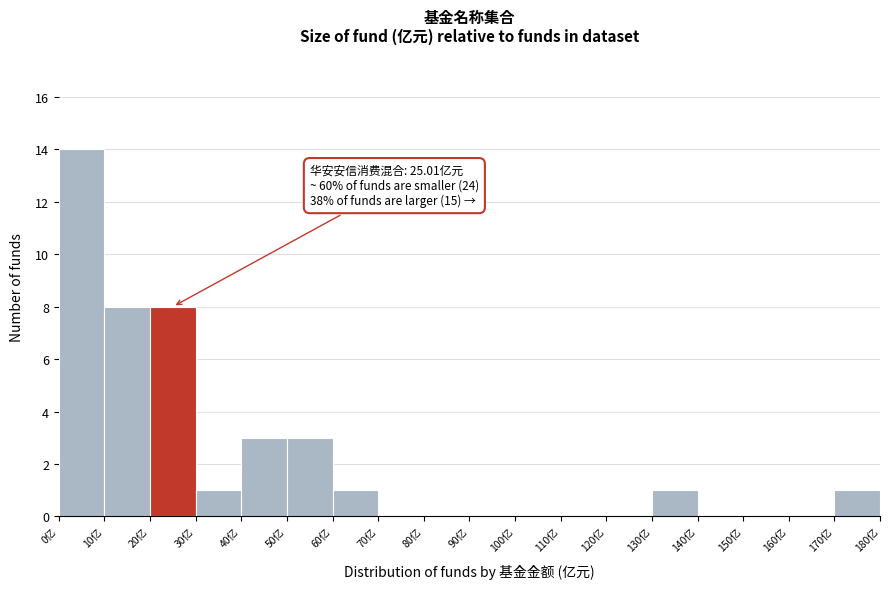

Over which range of the x-axis is the bar tallest?

0 to 10